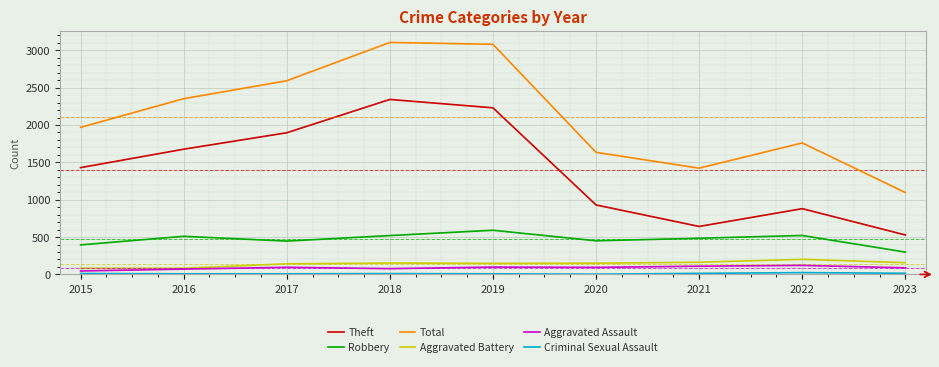

Count the number of categories in the chart.

9